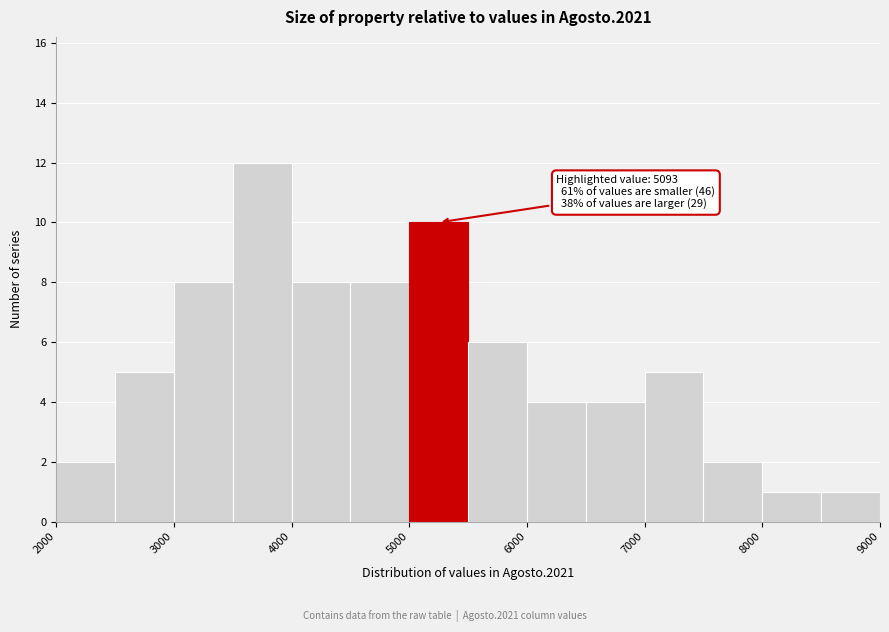

Over which range of the x-axis is the bar tallest?

3500 to 4000